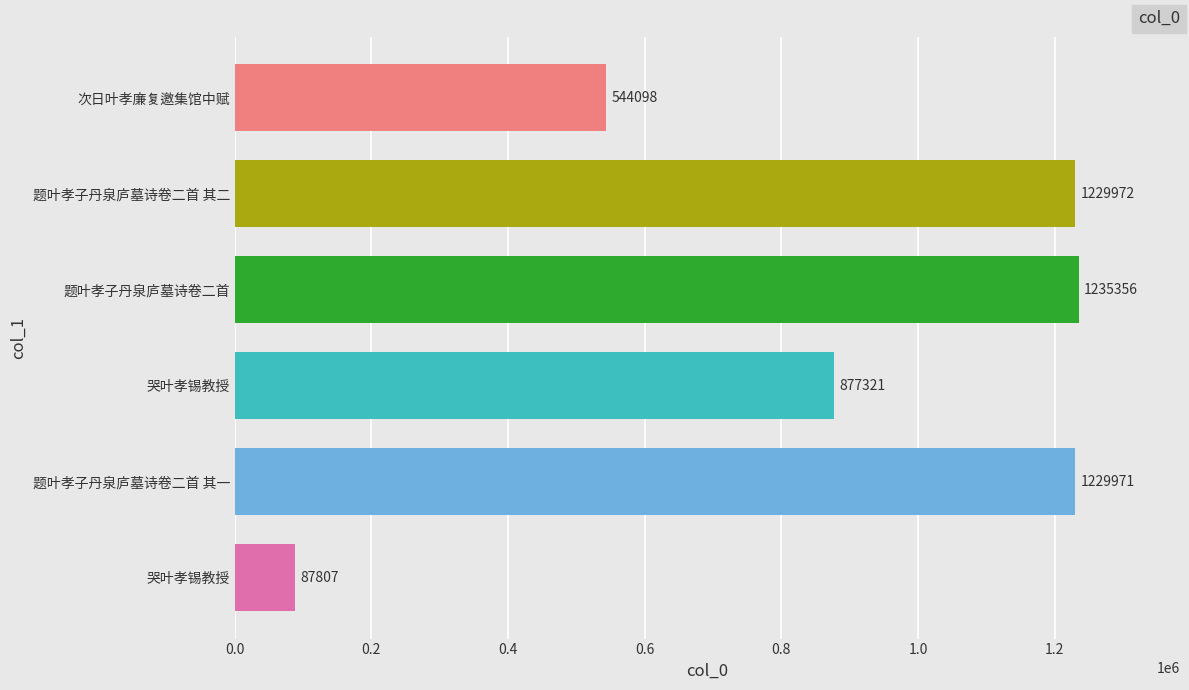

What is the minimum value shown in the chart?

87807